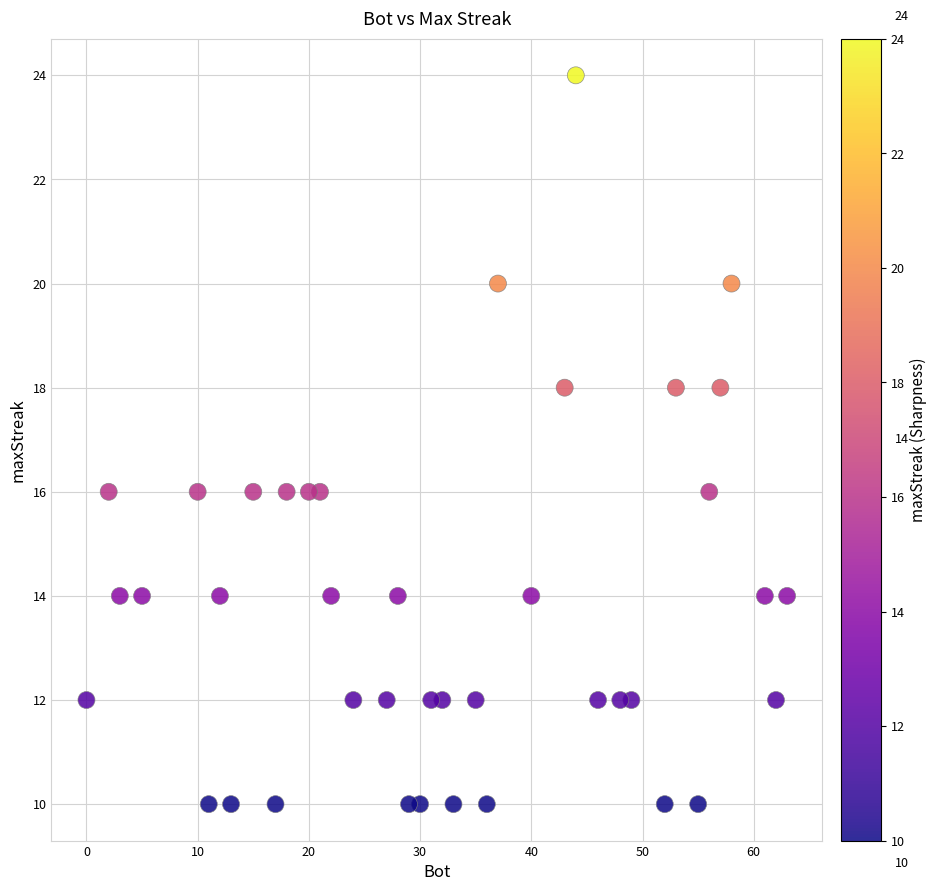

What is the range of Y values (max minus min)?

14